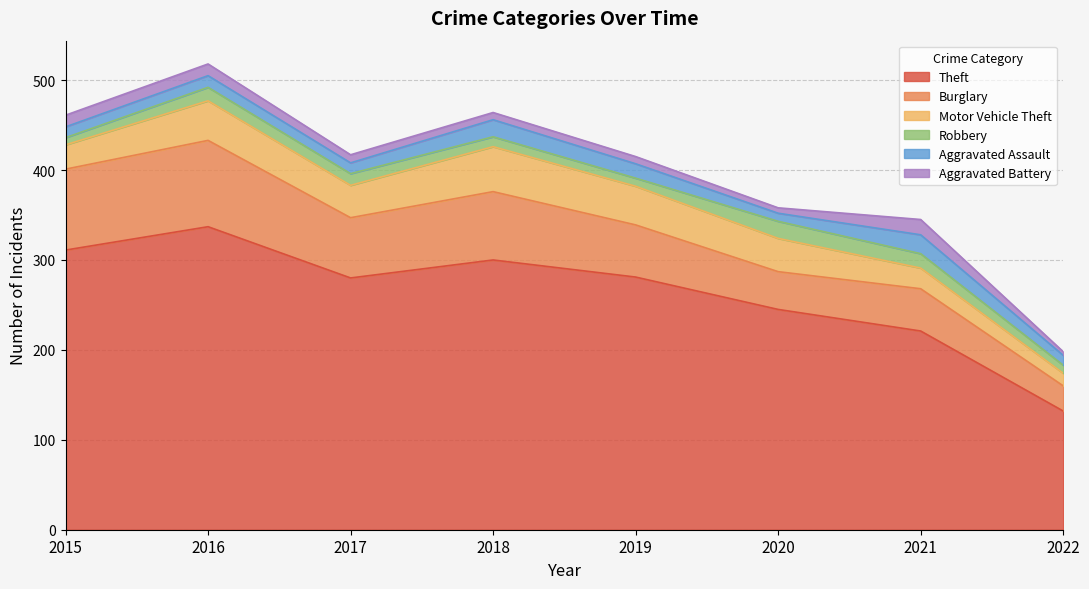

At which category is the sum across all series the highest?

2016